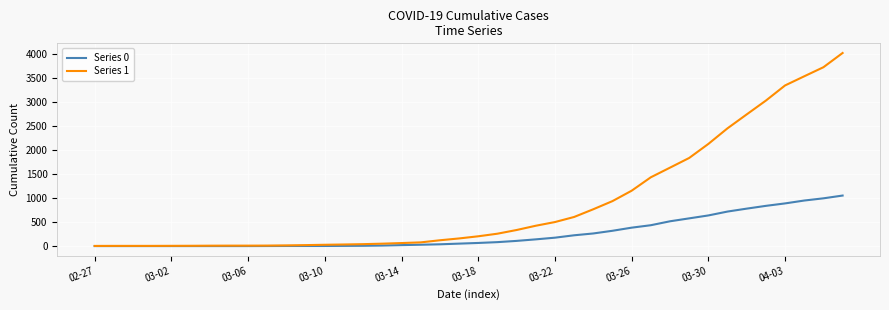

Which series has the largest total across all categories?

Series 1